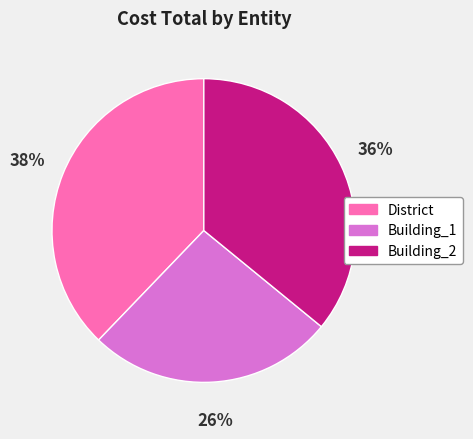

How many segments does this pie chart have?

3